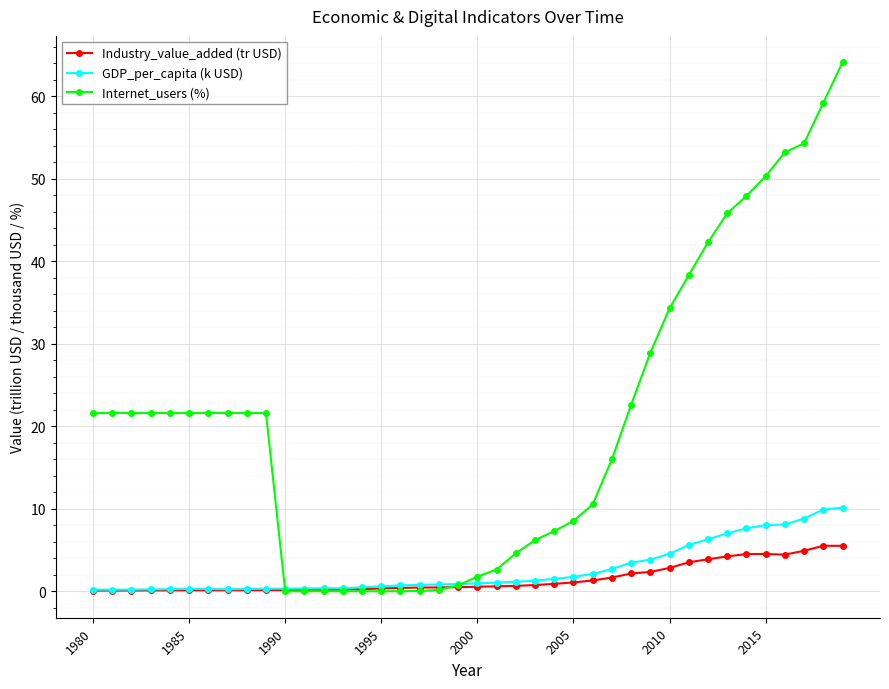

At how many categories does at least one series exceed 49?

5